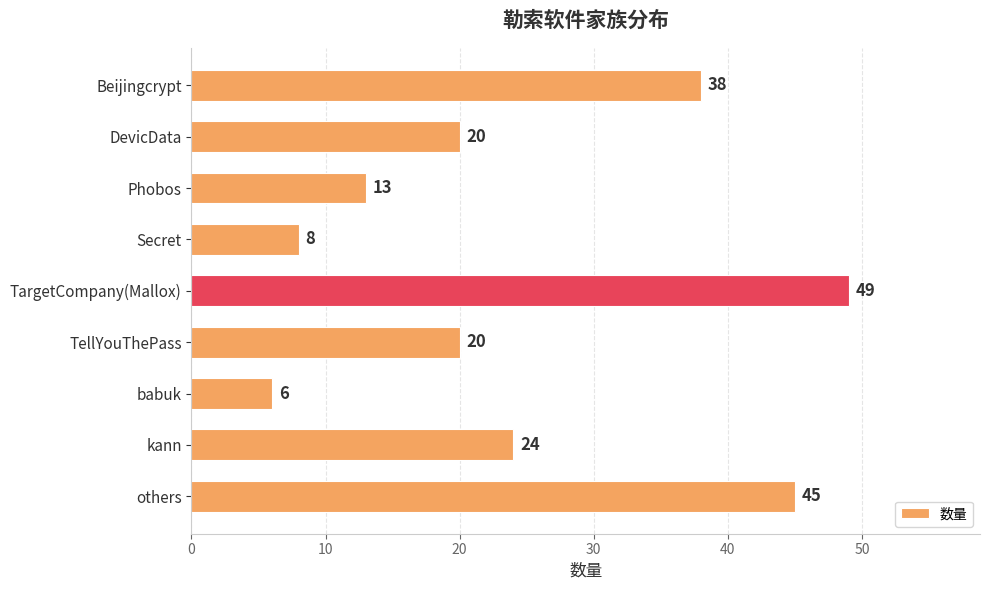

At which label is the value closest to 27?

kann